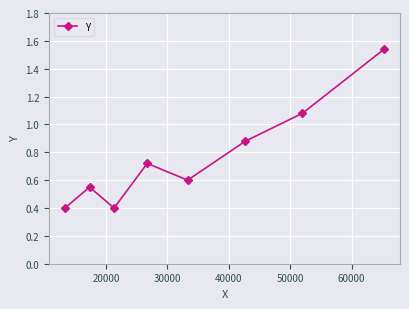

True or false: there are more than 1 points higher than both neighbors.

True